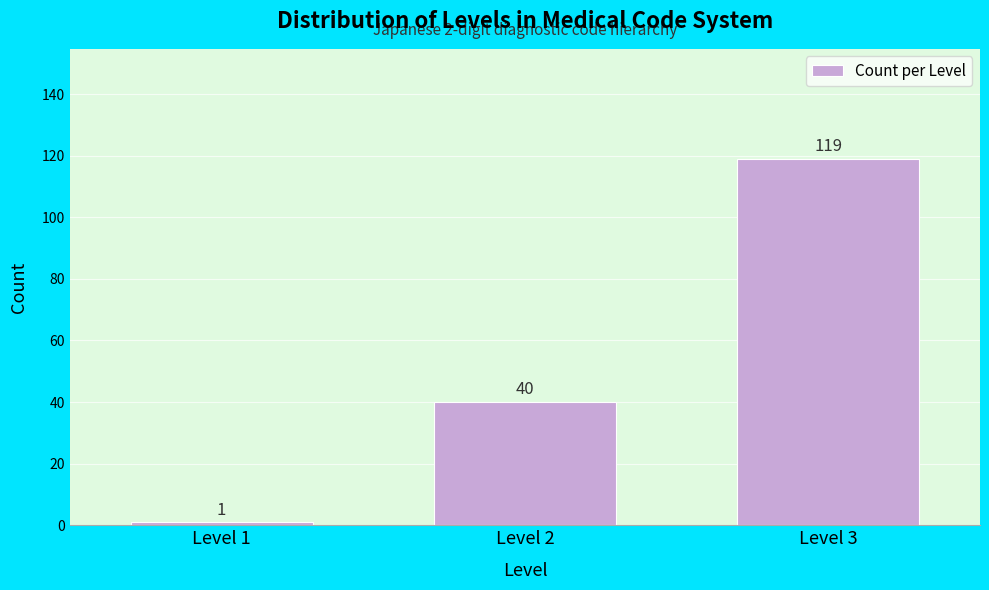

Reading right to left, list all the values displayed in this chart.

119	40	1